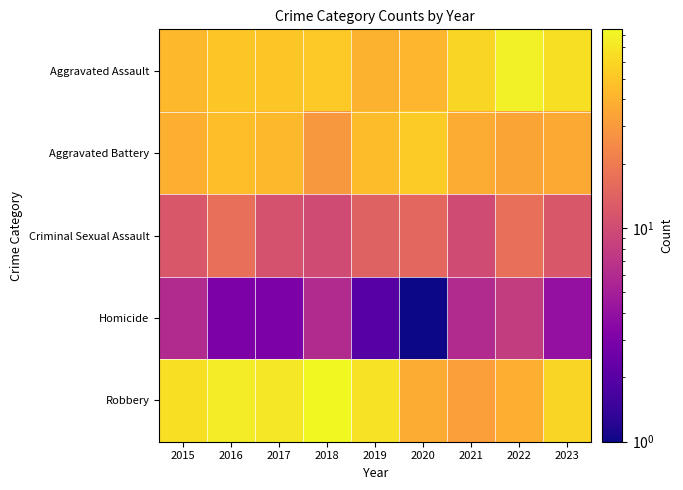

What is the difference between the highest and lowest values at 2015?

59